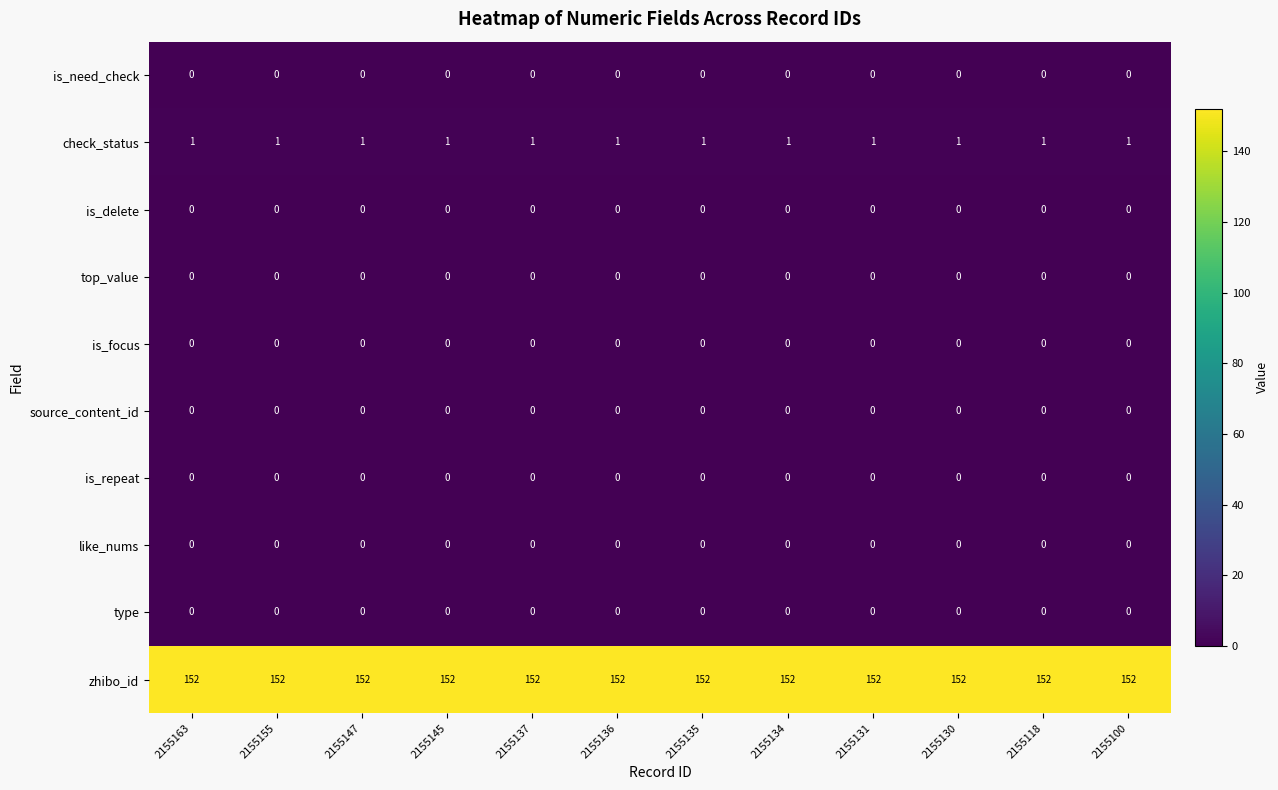

What is the spread (max minus min) of values at 2155134?

152